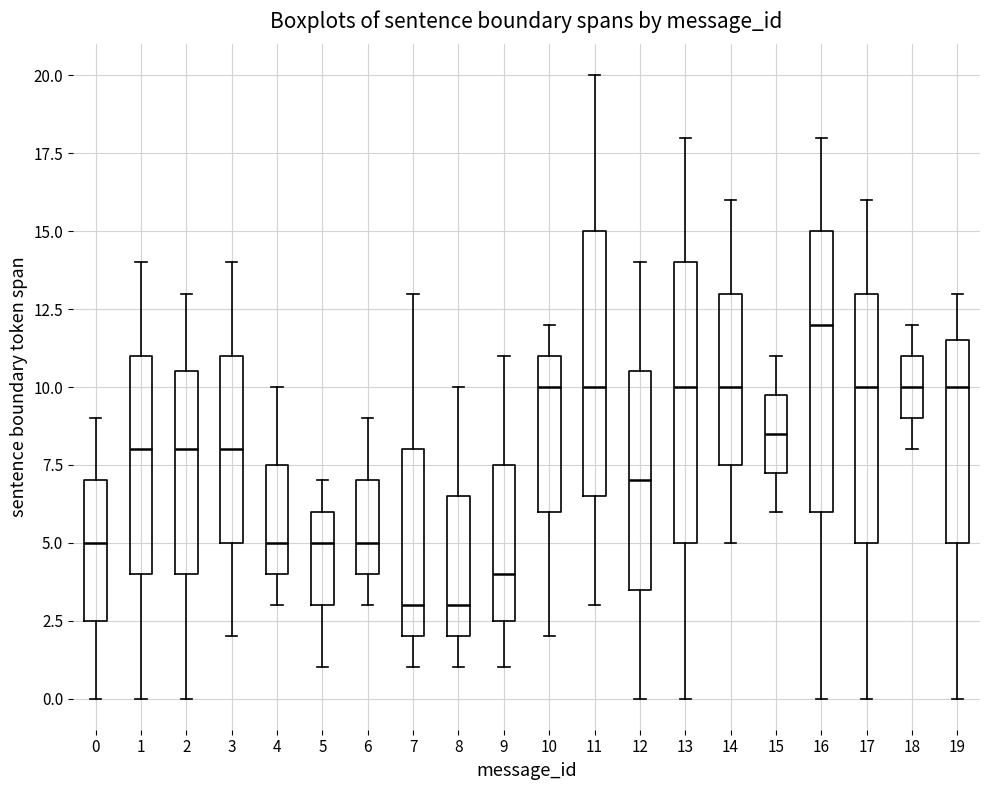

Where does the median line of the box at x = 17 sit on the y-axis? The values are not printed on the chart, so give them approximately, as read against the axis.

10.0